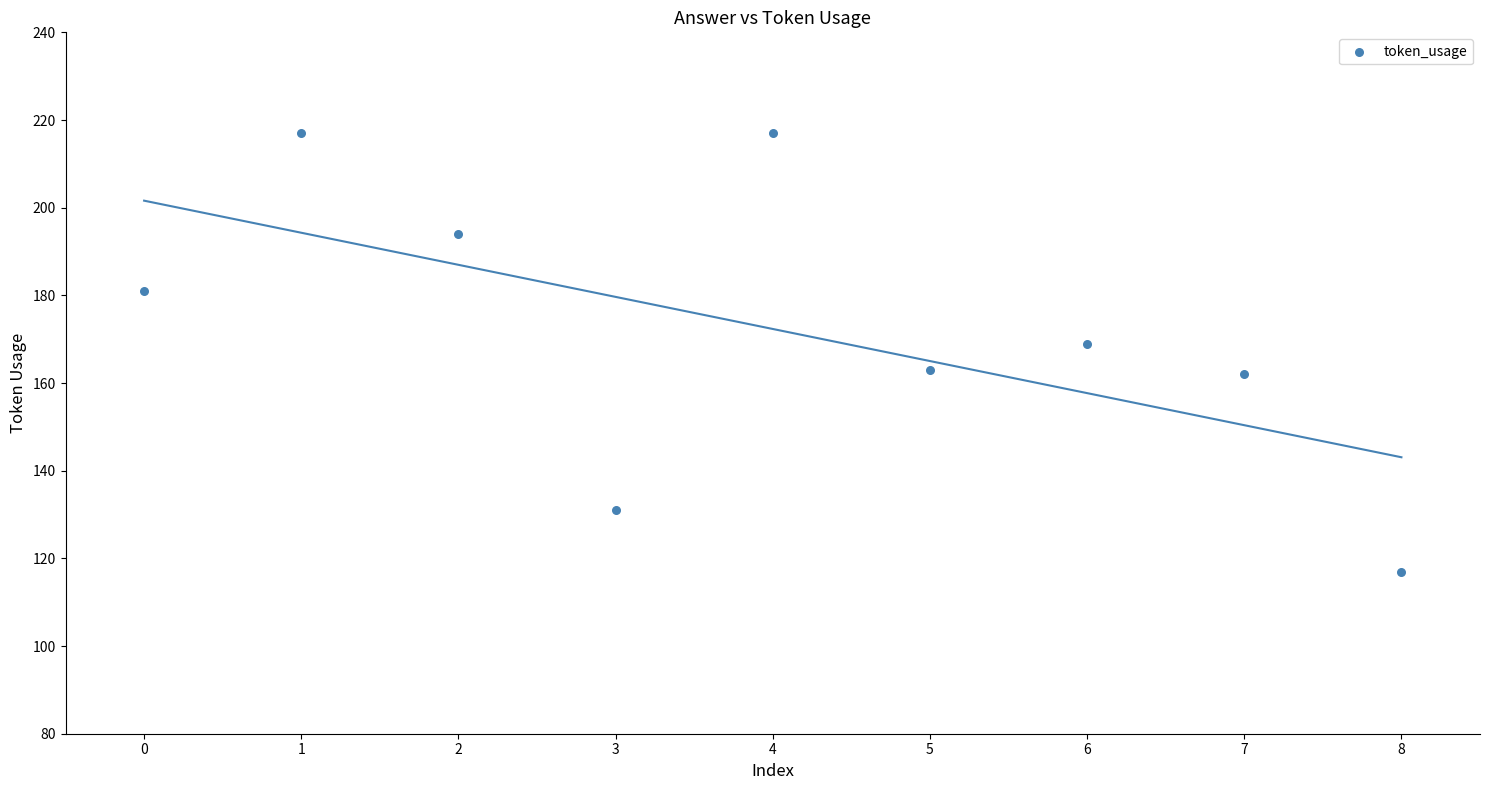

What is the average Y value?

172